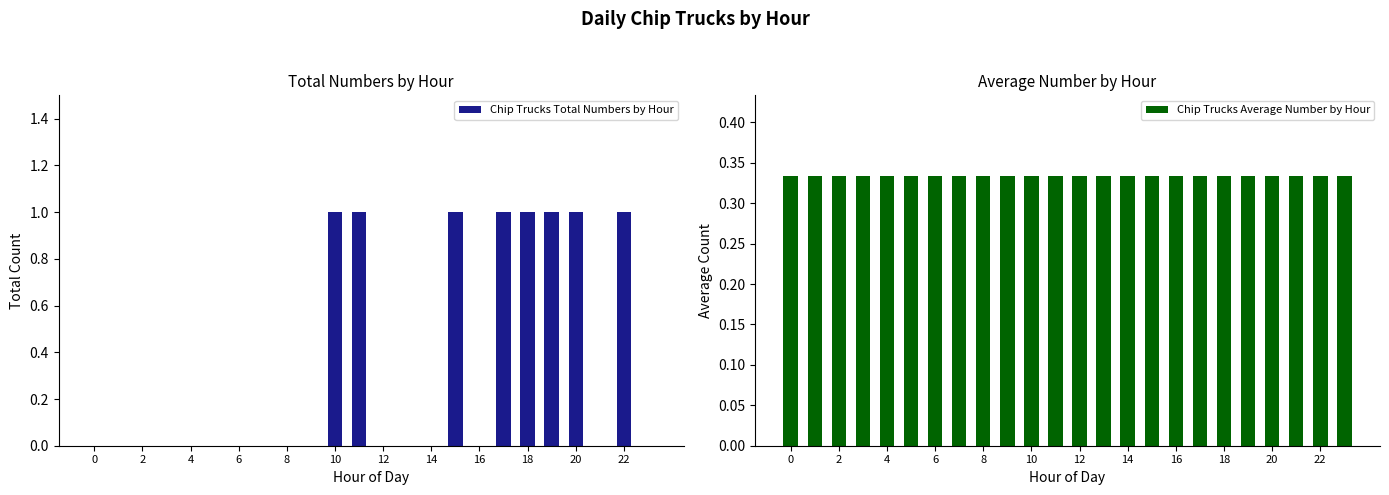

True or false: Chip Trucks Total Numbers by Hour has a value of 0 at 20.

False